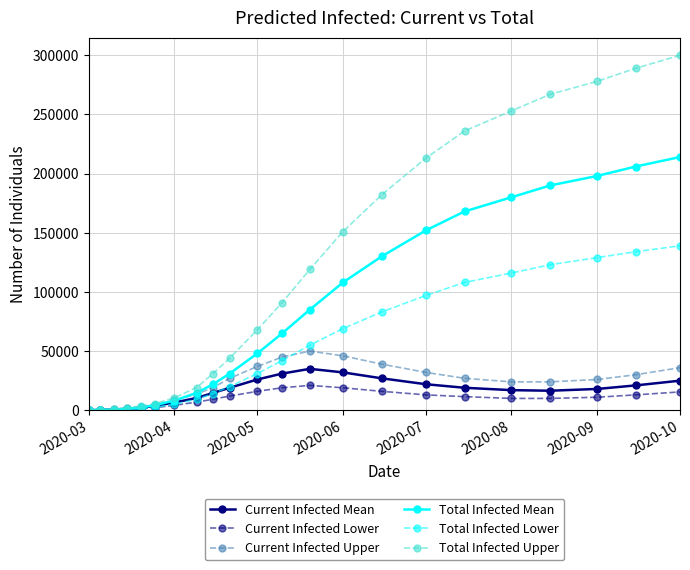

In Current Infected Mean, how many points are higher than both neighbors (excluding endpoints)?

1